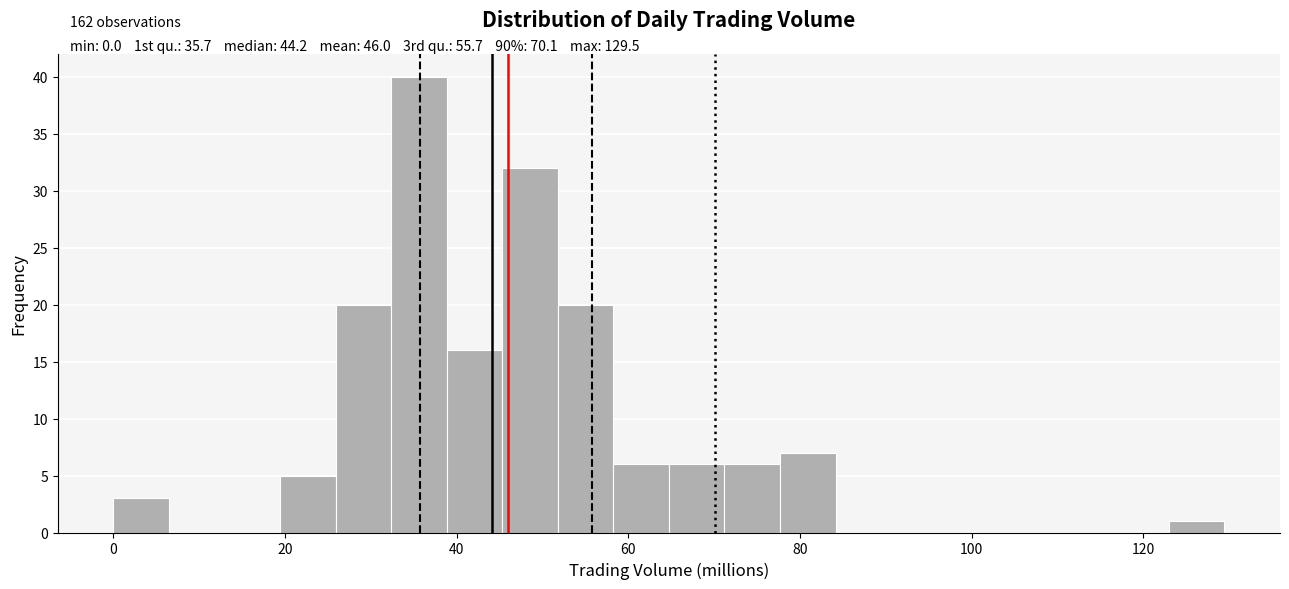

Around what value on the x-axis is the tallest bar? Give the approximate position of its centre, as read against the axis.

36